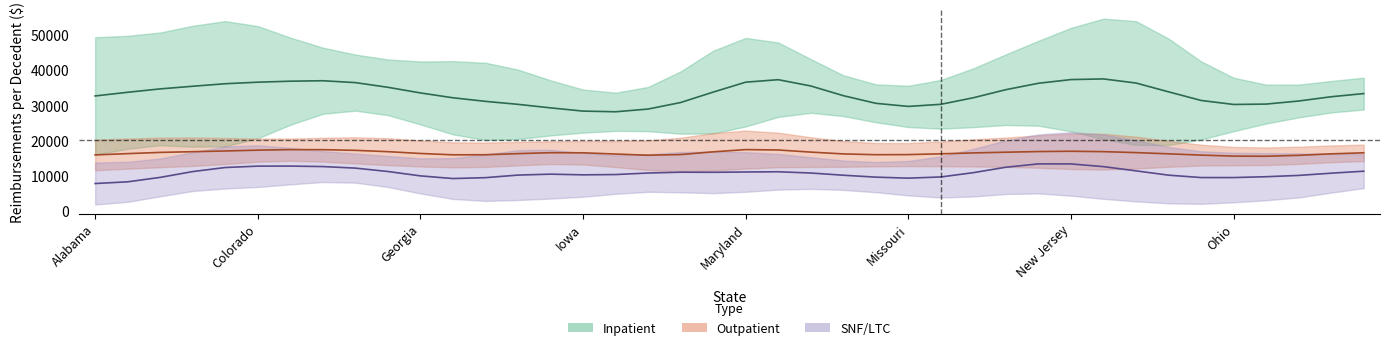

Which series has the largest total across all categories?

Inpatient